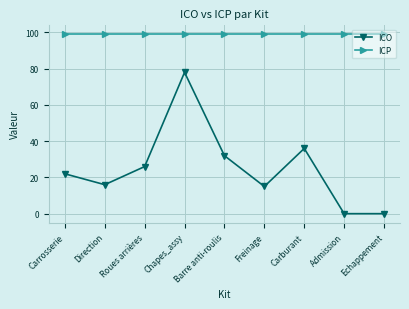

Reading left to right, list all the values displayed in this chart.

ICO: 22	16	26	78	32	15	36	0	0
ICP: 99	99	99	99	99	99	99	99	99